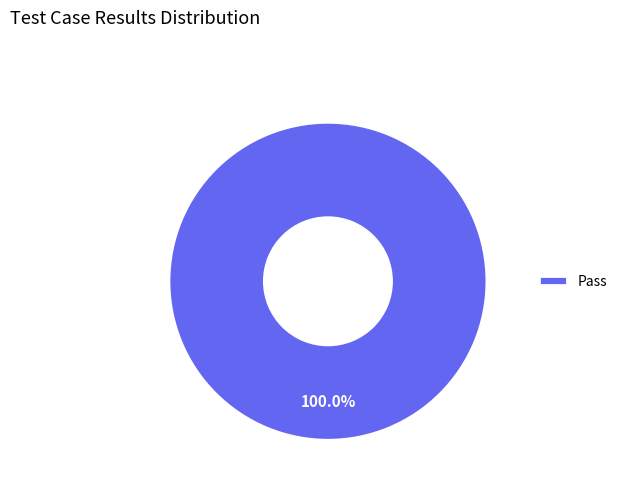

Which slice represents more than half of the pie?

Pass